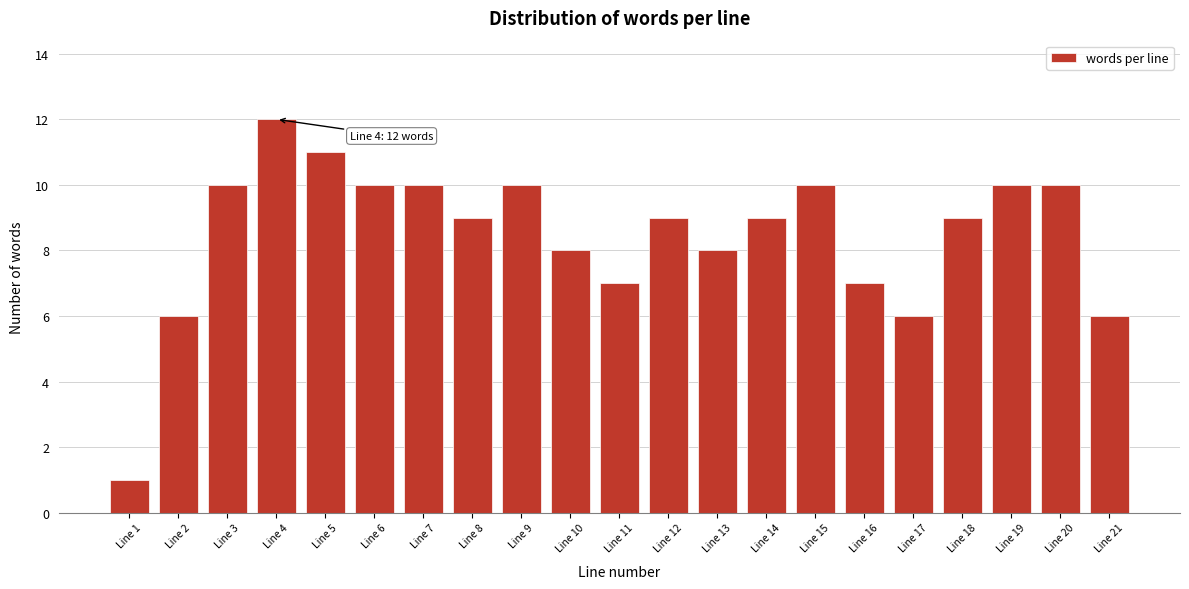

Reading right to left, transcribe all the data shown in this chart.

Line 21=6	Line 20=10	Line 19=10	Line 18=9	Line 17=6	Line 16=7	Line 15=10	Line 14=9	Line 13=8	Line 12=9	Line 11=7	Line 10=8	Line 9=10	Line 8=9	Line 7=10	Line 6=10	Line 5=11	Line 4=12	Line 3=10	Line 2=6	Line 1=1